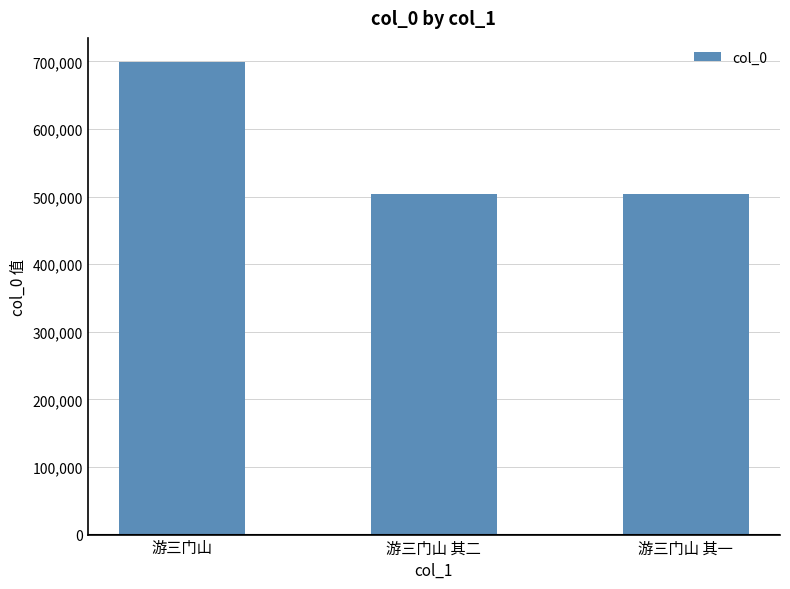

How many distinct data groups are displayed?

1